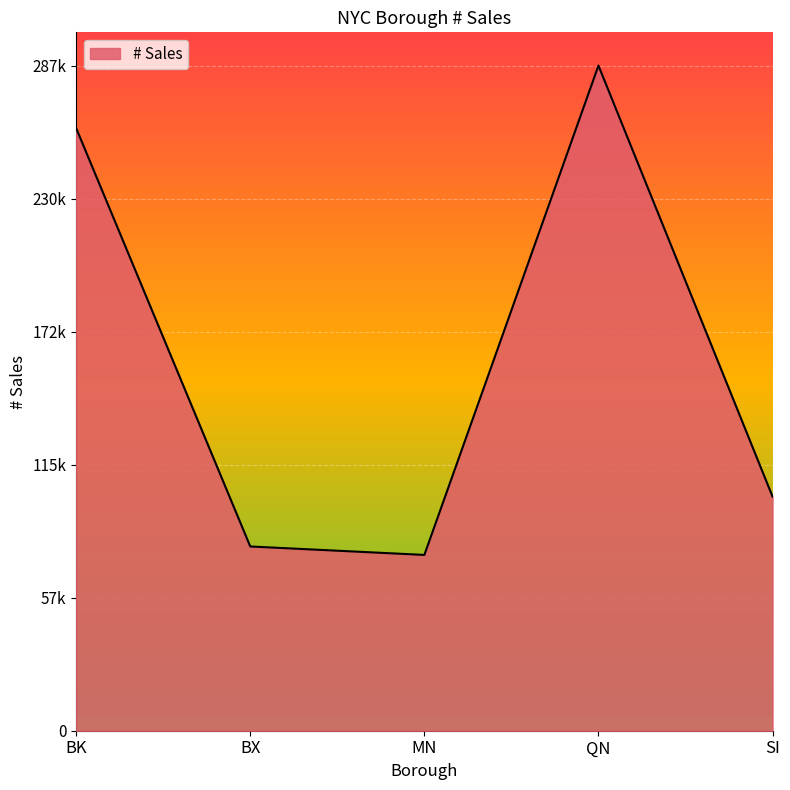

What is the label of the 4th point from the left?

QN